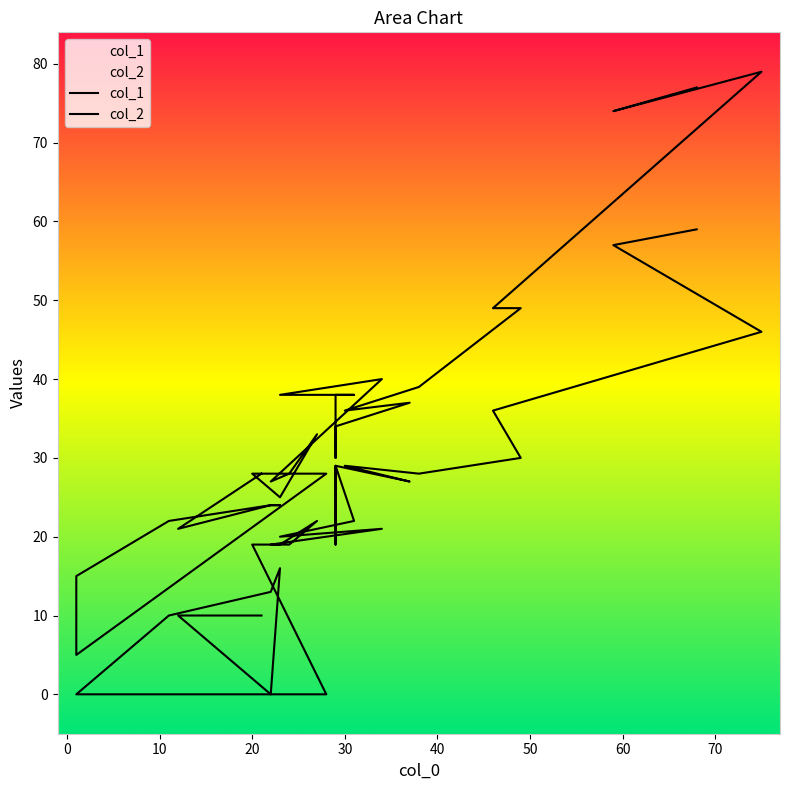

What are all the series names shown in the legend?

col_1, col_2